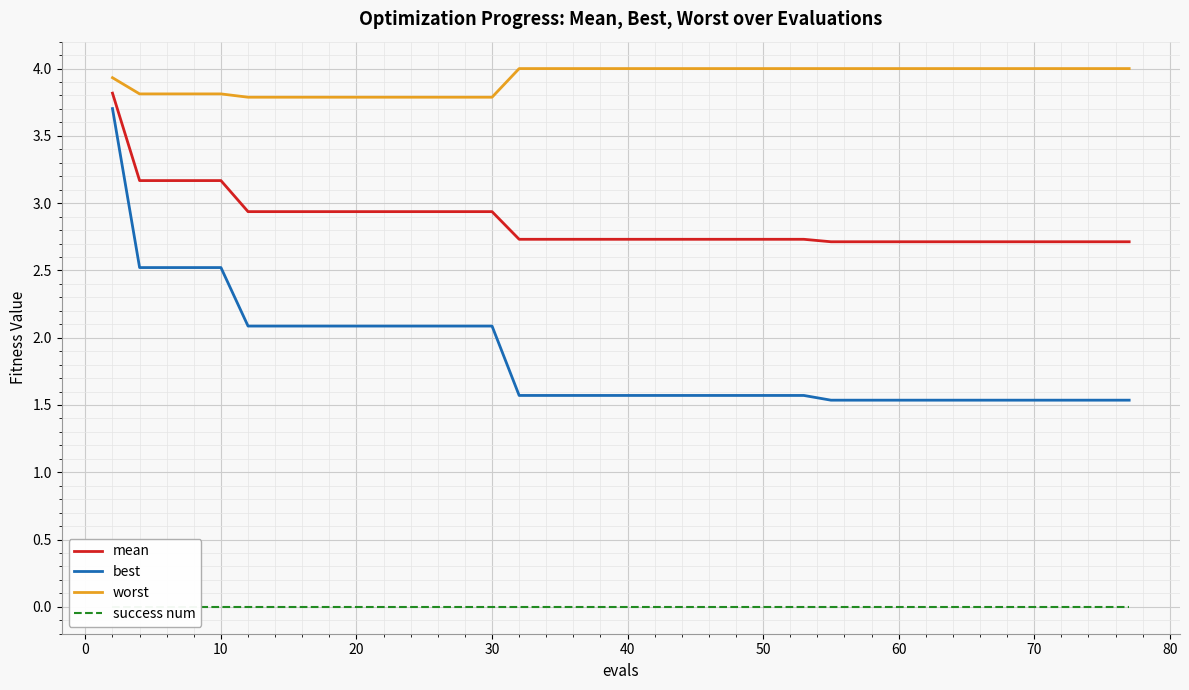

What is the lowest value of the worst series?

3.8